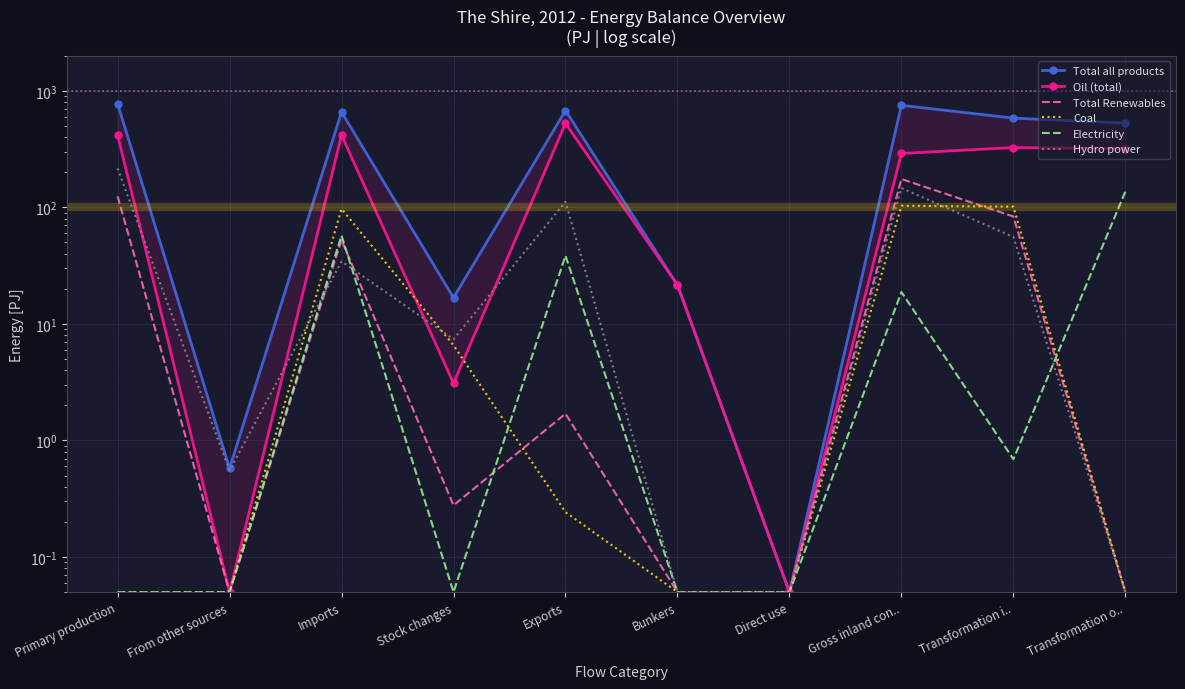

Is it true that Coal equals 103.3 at Gross inland con..?

True